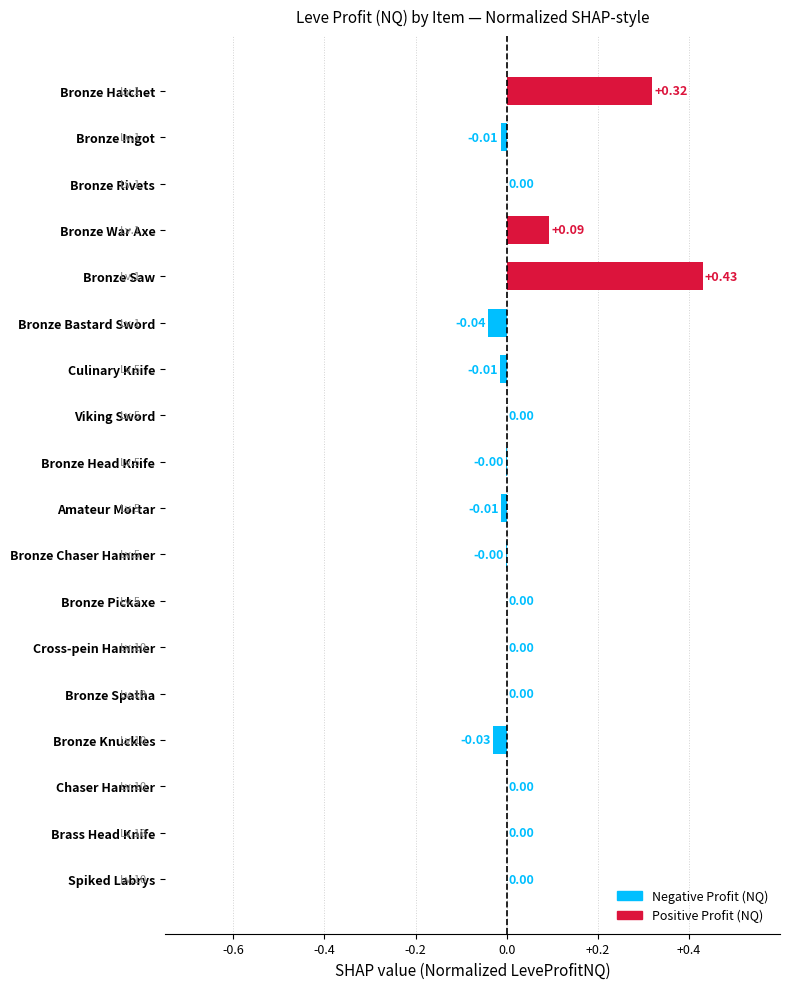

The chart shows a value of -0.3 at Bronze Rivets. True or false?

False